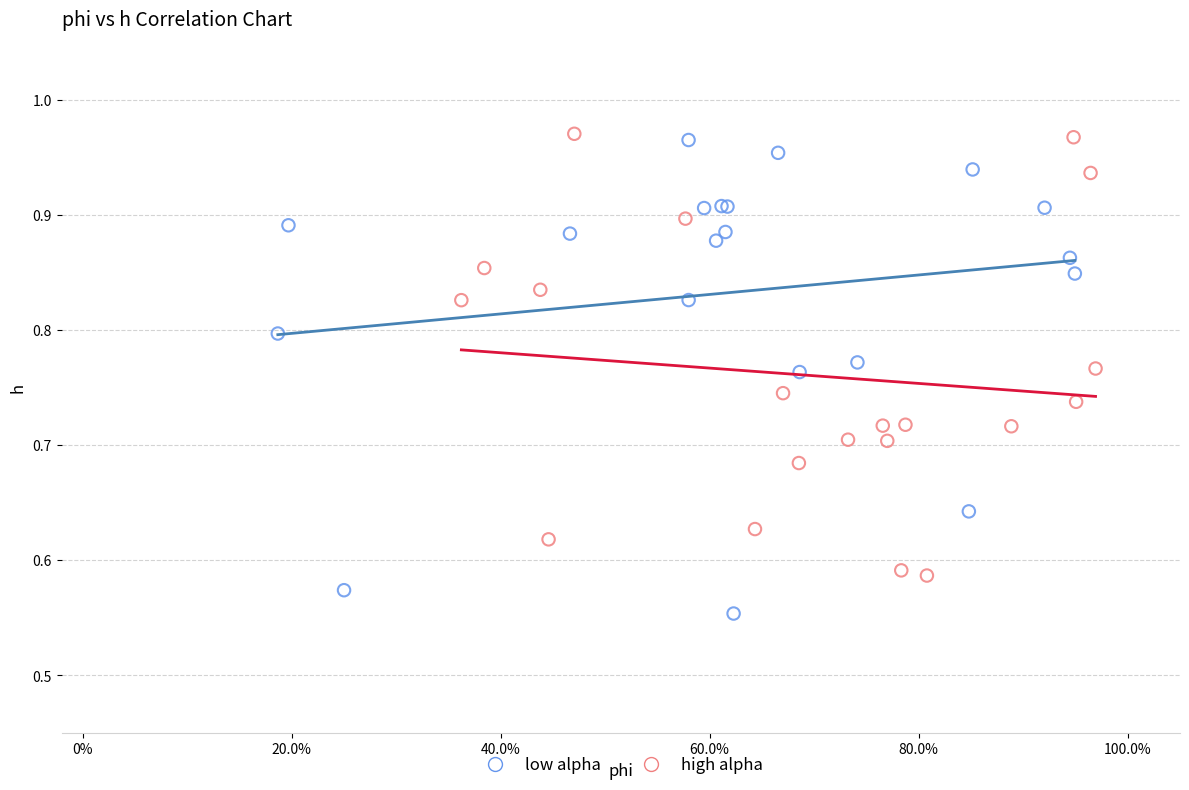

Which series reaches the minimum Y coordinate?

low alpha